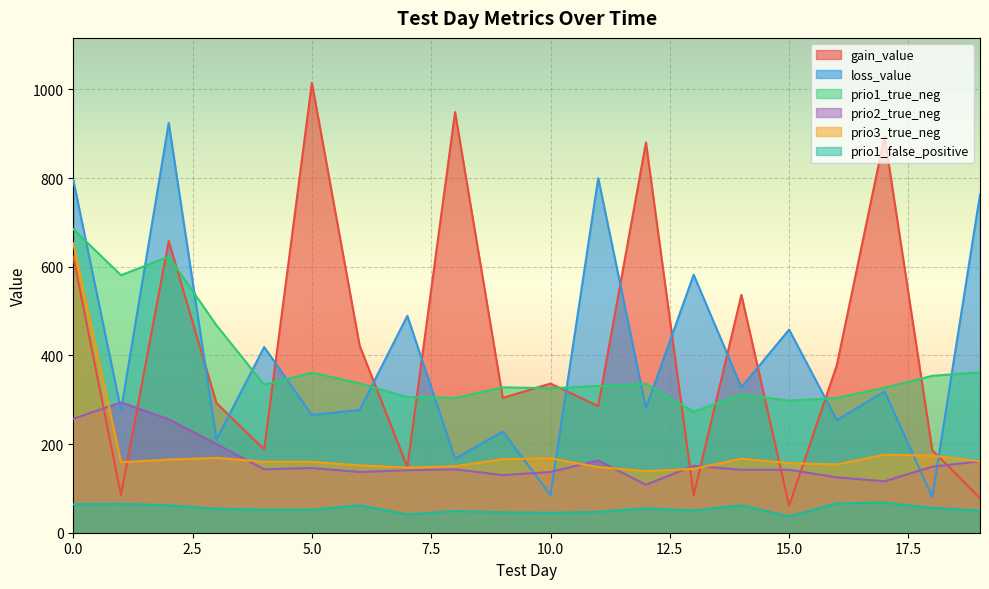

At how many categories does at least one series exceed 336?

19